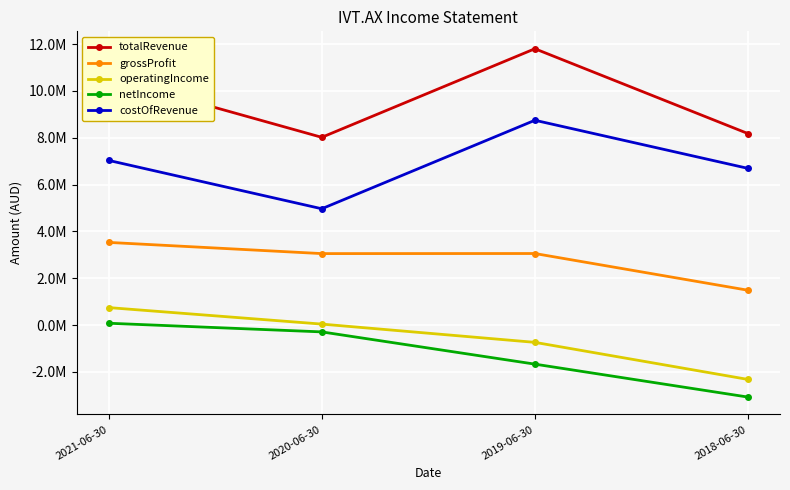

Between 2020-06-30 and 2019-06-30, which is larger?

2019-06-30